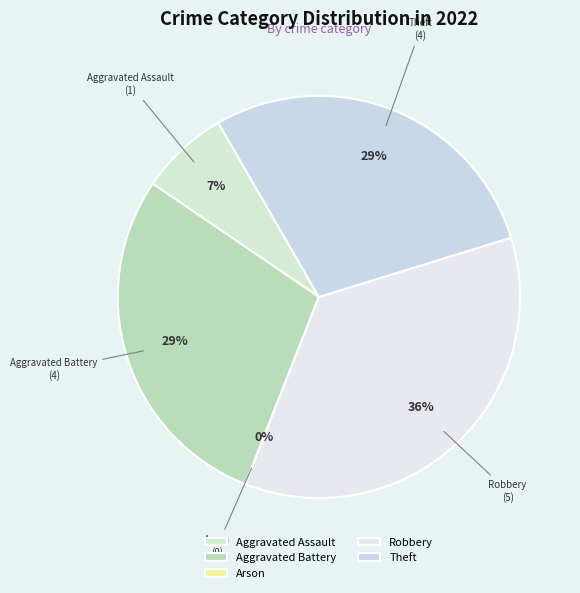

To the nearest percent, what is the combined percentage of Arson and Aggravated Assault?

7%